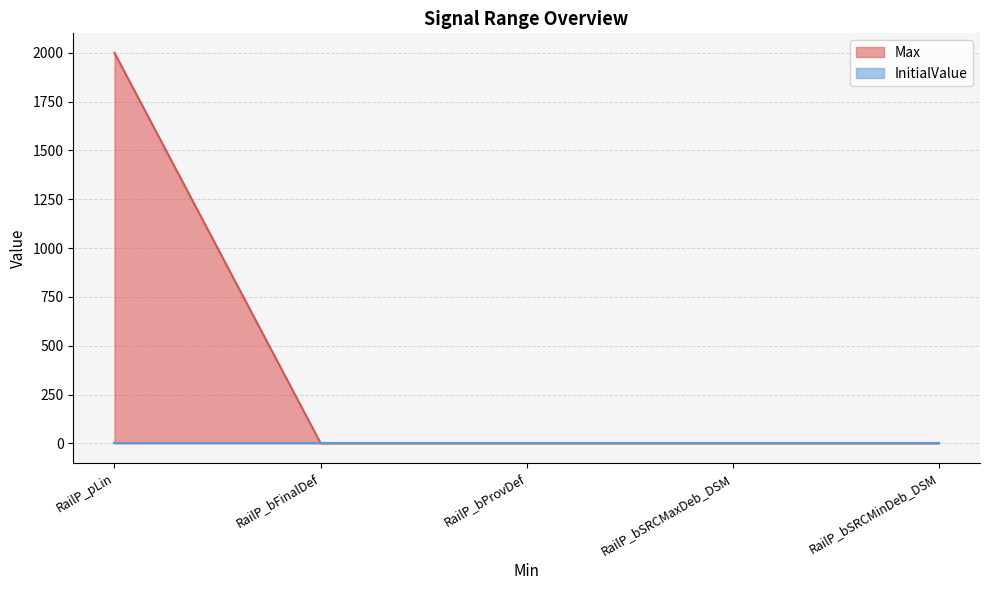

What is the smallest value displayed?

0